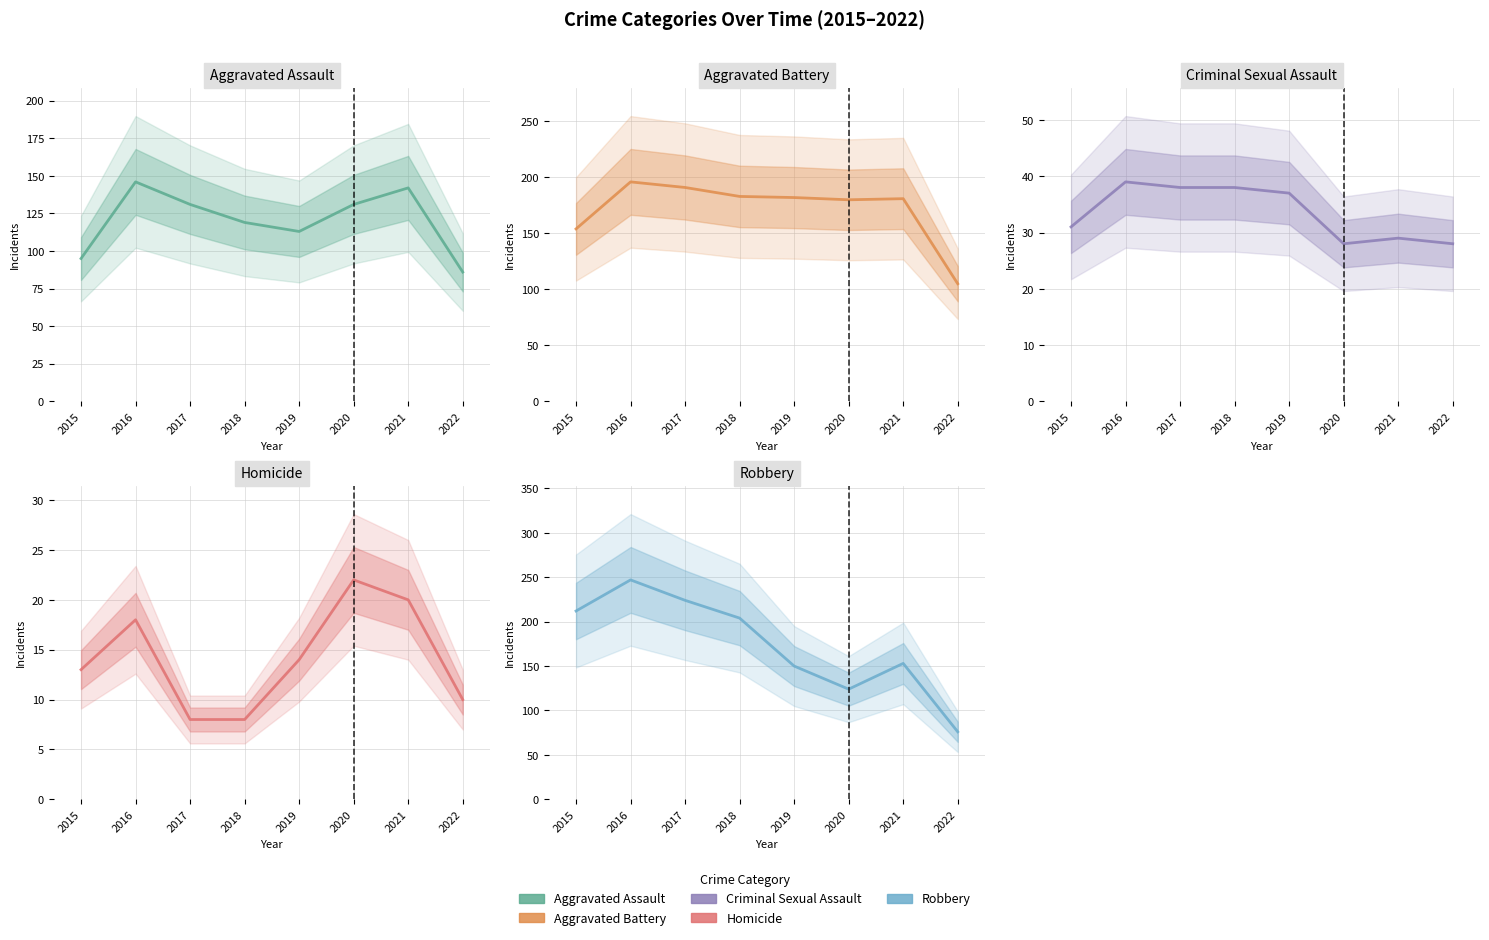

Which series changed the most between 2016 and 2018?

Robbery